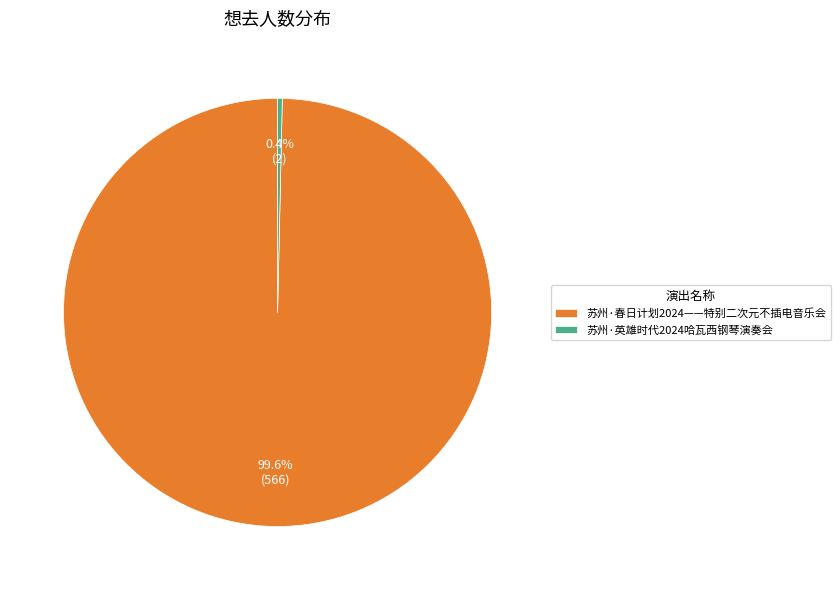

Which category has the biggest portion of the pie?

苏州·春日计划2024——特别二次元不插电音乐会